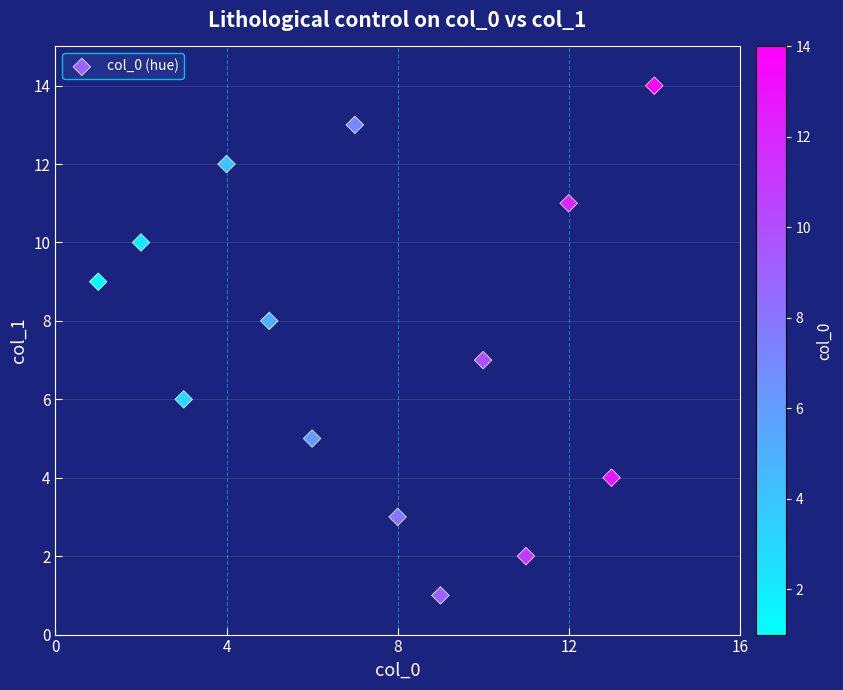

What is the range of Y values (max minus min)?

13